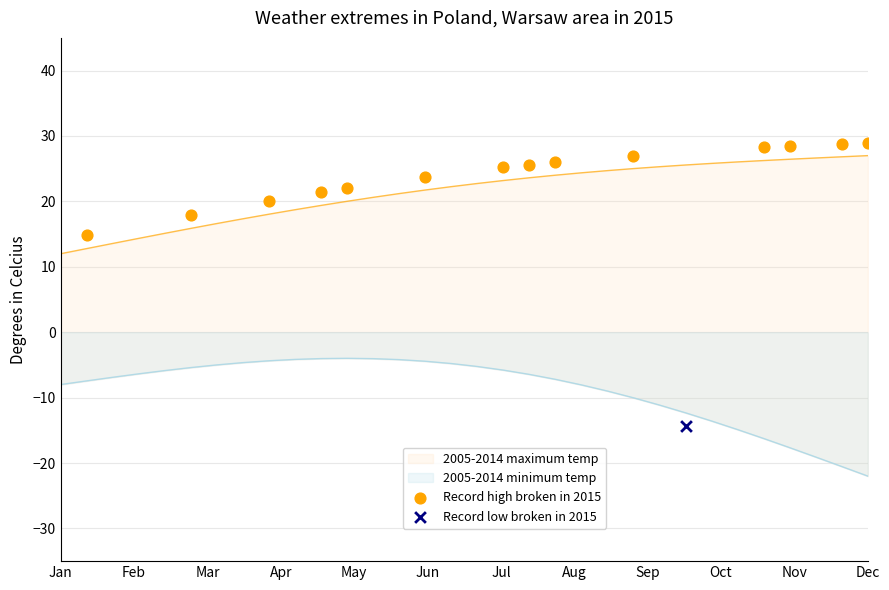

Between Feb and Nov, which is larger?

Nov